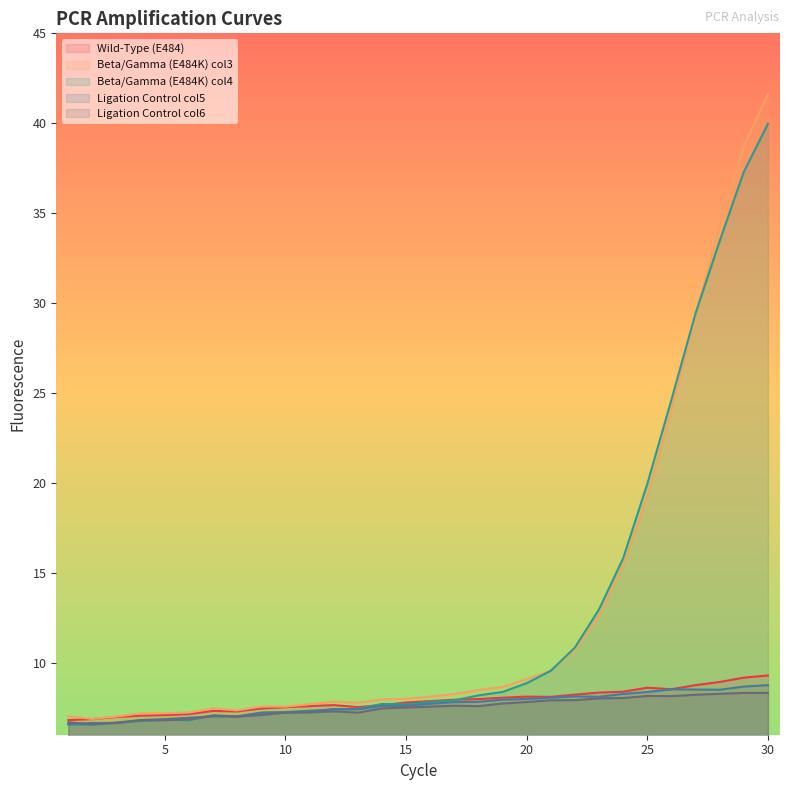

How many categories are shown in the chart?

30